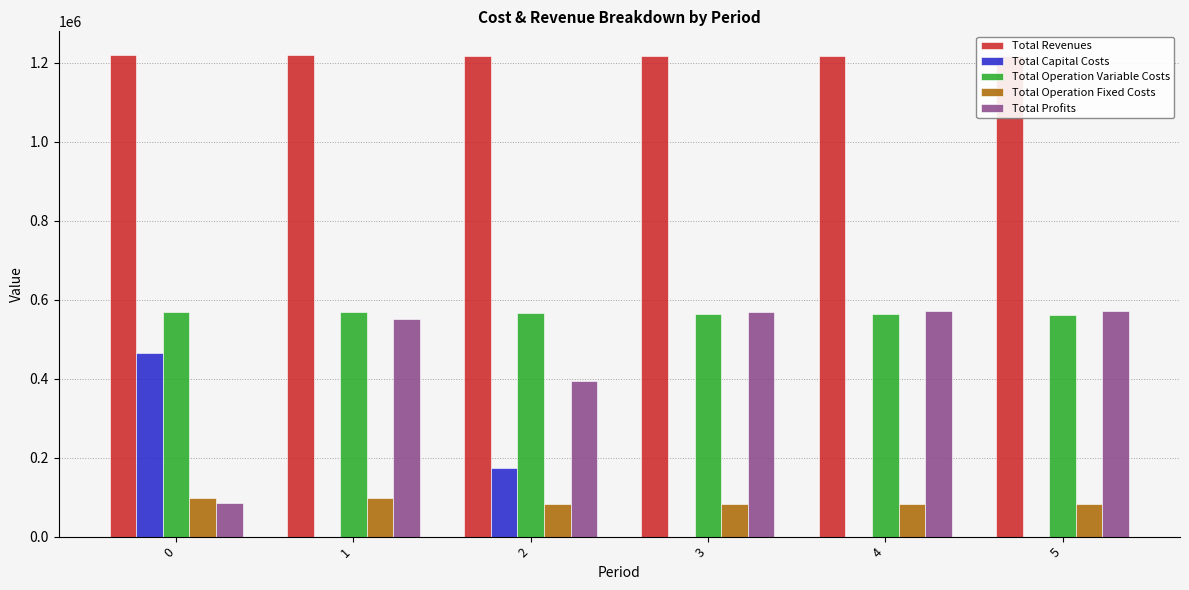

True or false: Total Capital Costs has a value of 0.0 at 3.

True